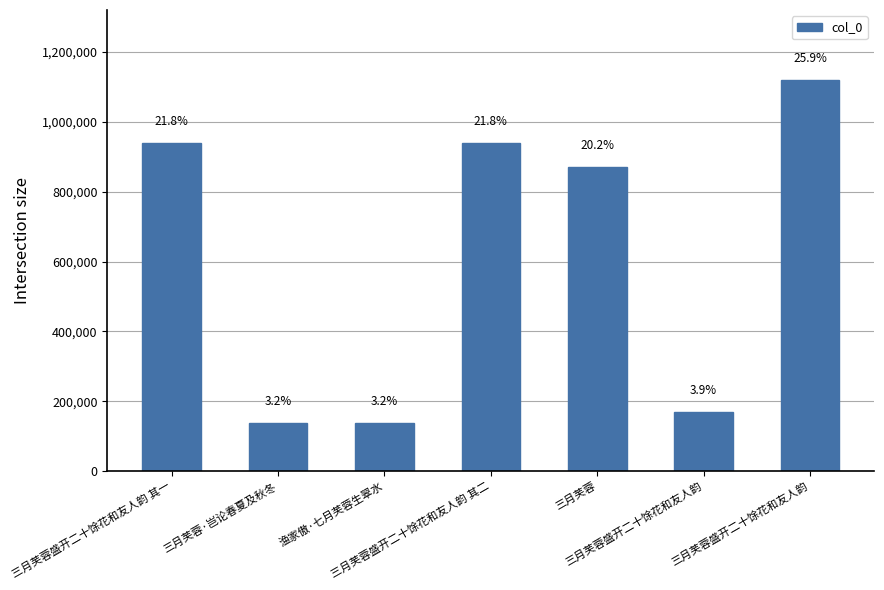

Which label corresponds to the largest value in the chart?

三月芙蓉盛开二十馀花和友人韵